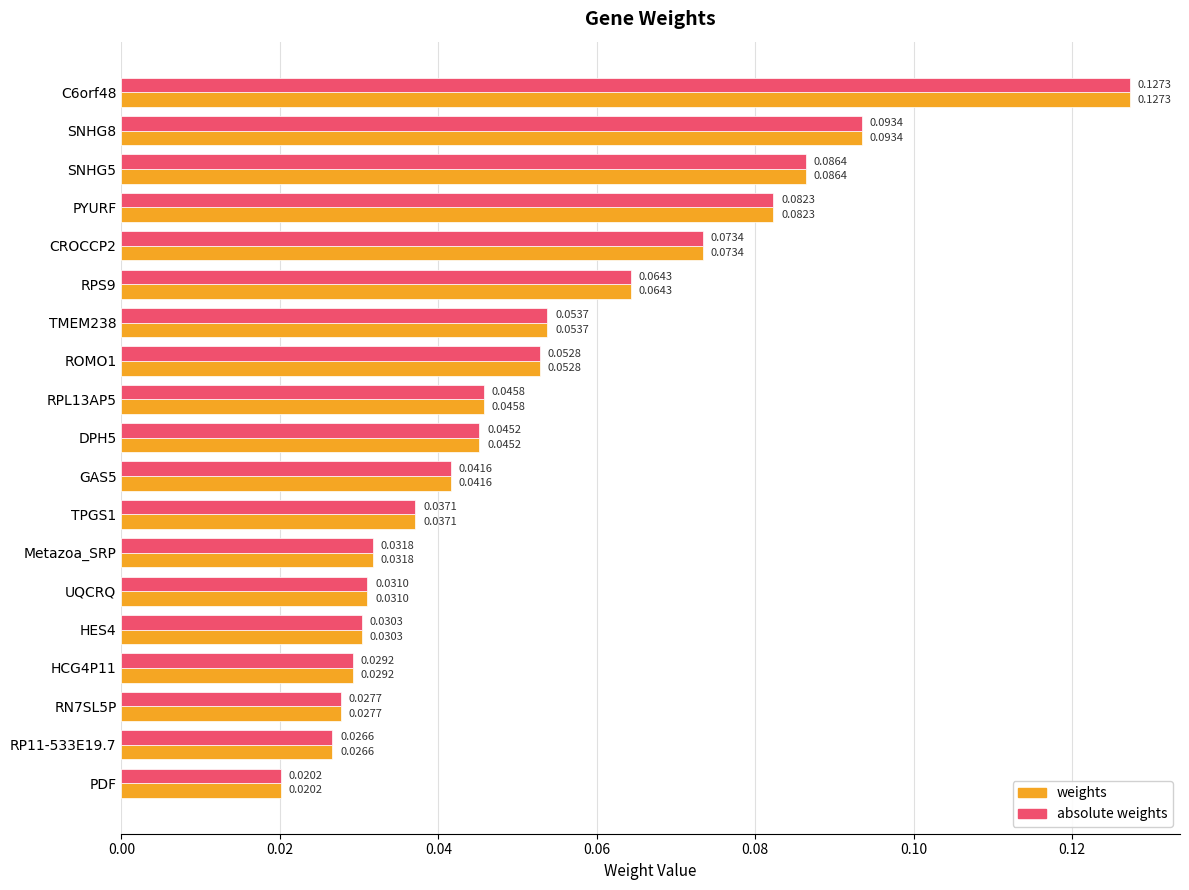

List the labels in order of absolute weights value, smallest first.

PDF, RP11-533E19.7, RN7SL5P, HCG4P11, HES4, UQCRQ, Metazoa_SRP, TPGS1, GAS5, DPH5, RPL13AP5, ROMO1, TMEM238, RPS9, CROCCP2, PYURF, SNHG5, SNHG8, C6orf48